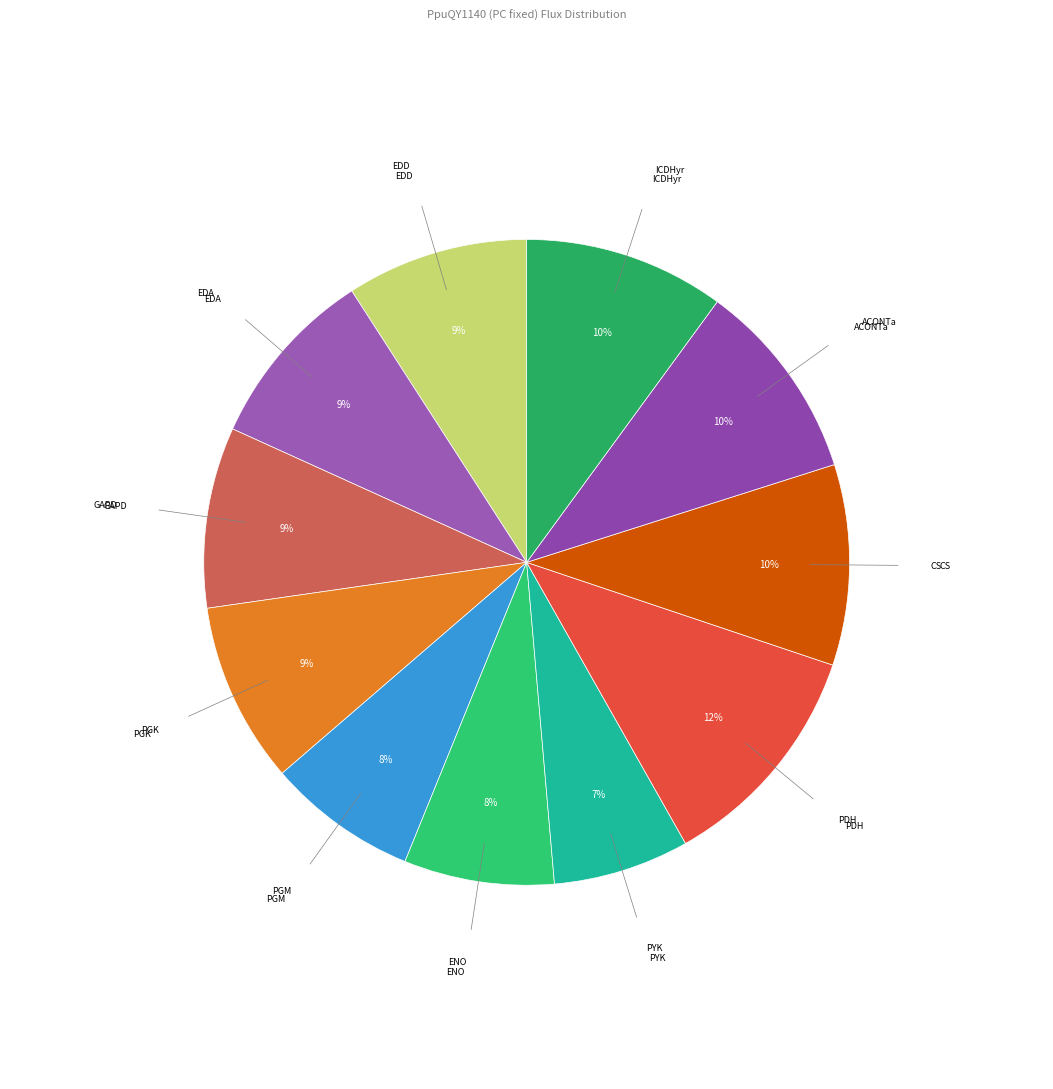

Does any single category account for the majority?

No